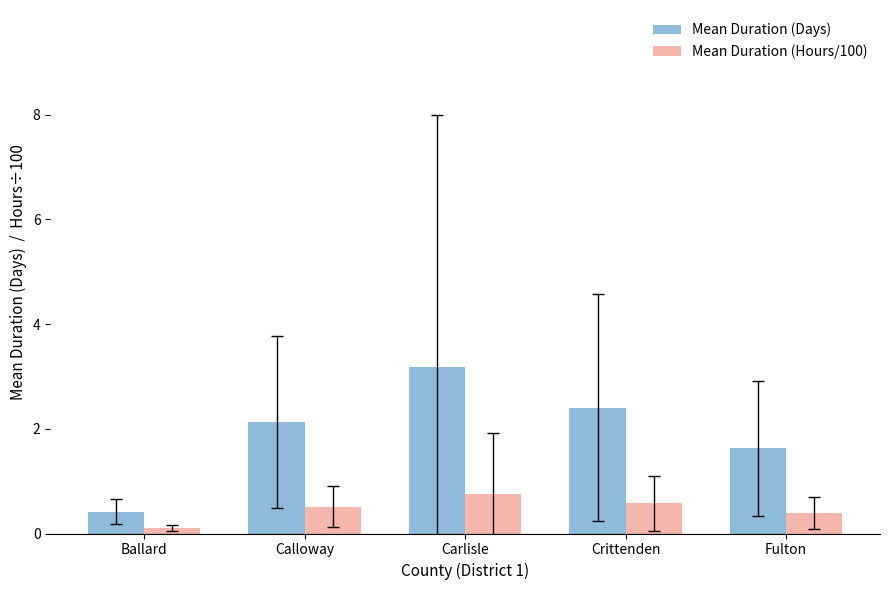

At Ballard, list the series in order from largest to smallest.

Mean Duration (Days), Mean Duration (Hours/100)